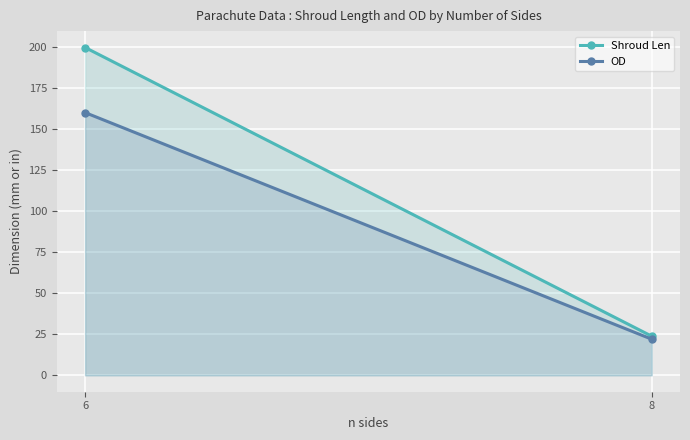

What is the difference between the maximum and minimum values in the Shroud Len series?

175.7